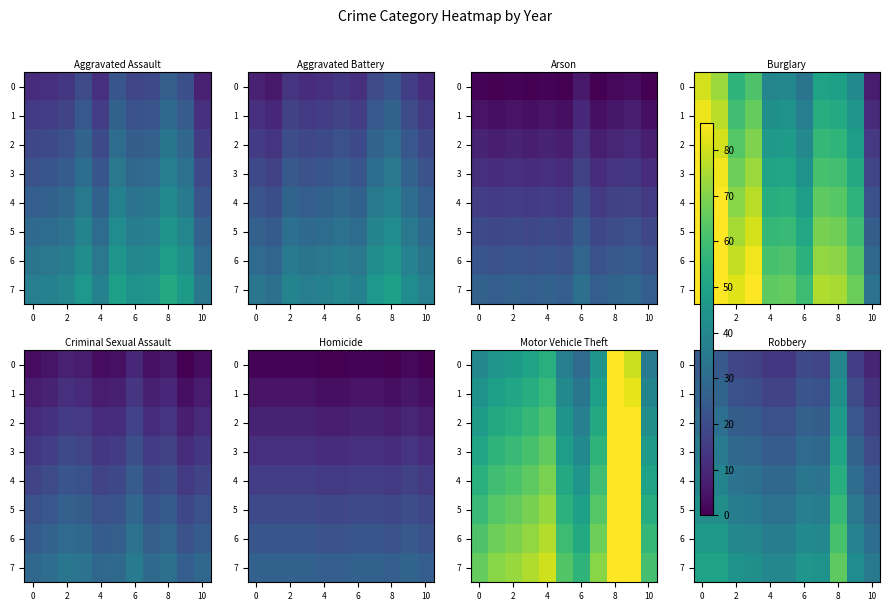

What is the spread (max minus min) of values at 6?

25.8